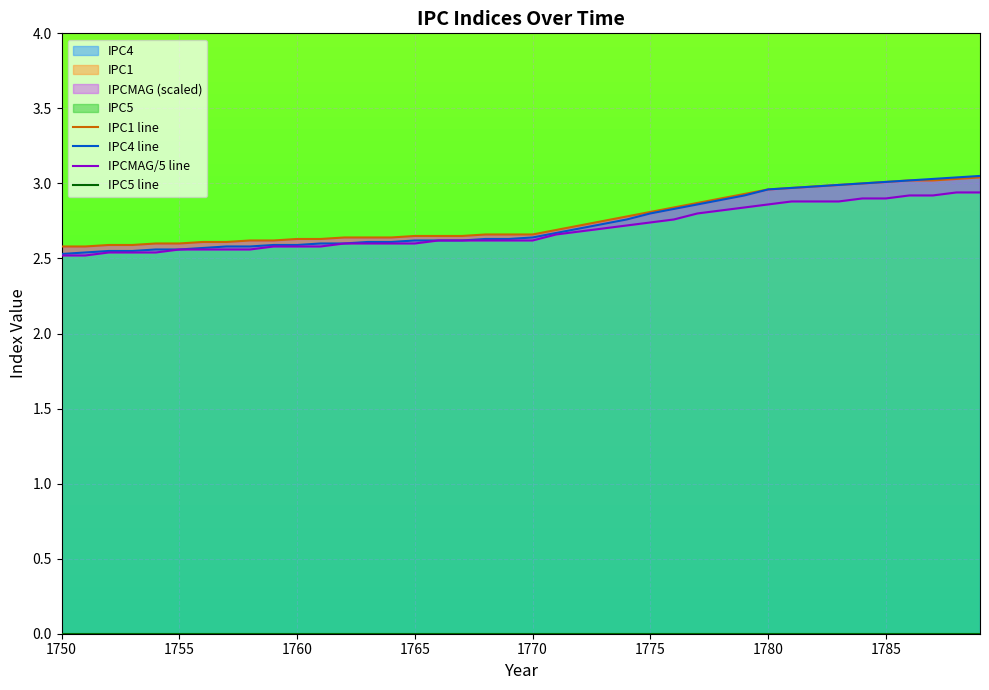

True or false: IPCMAG/5 line has a value of 1.3 at 1760.

False